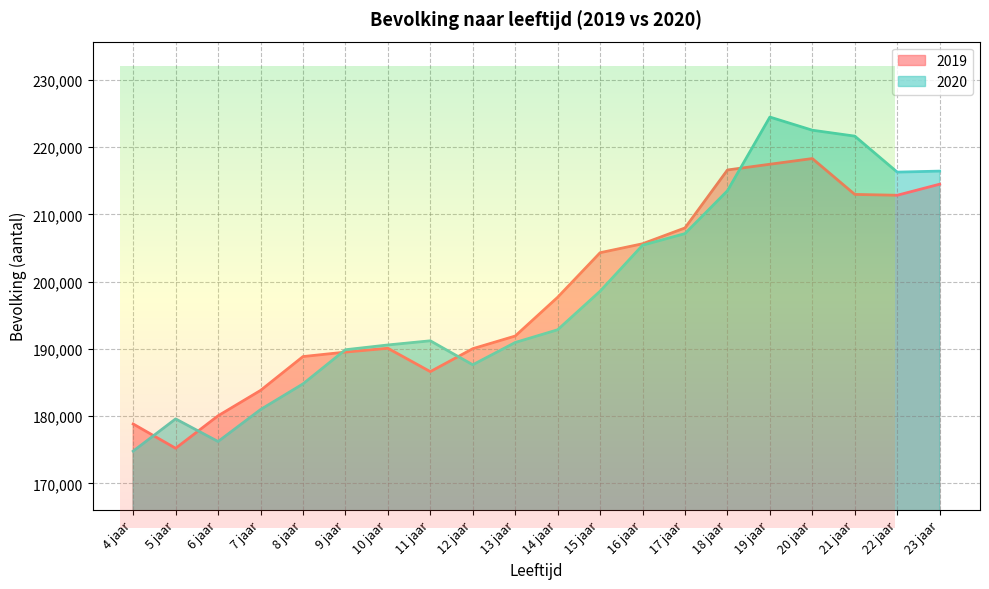

How many lines are shown in the chart?

2